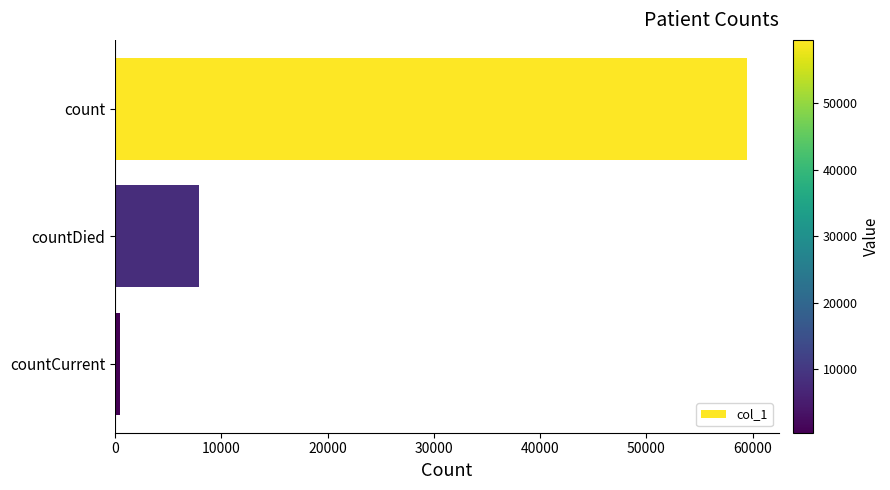

List the labels in order of value, smallest first.

countCurrent, countDied, count